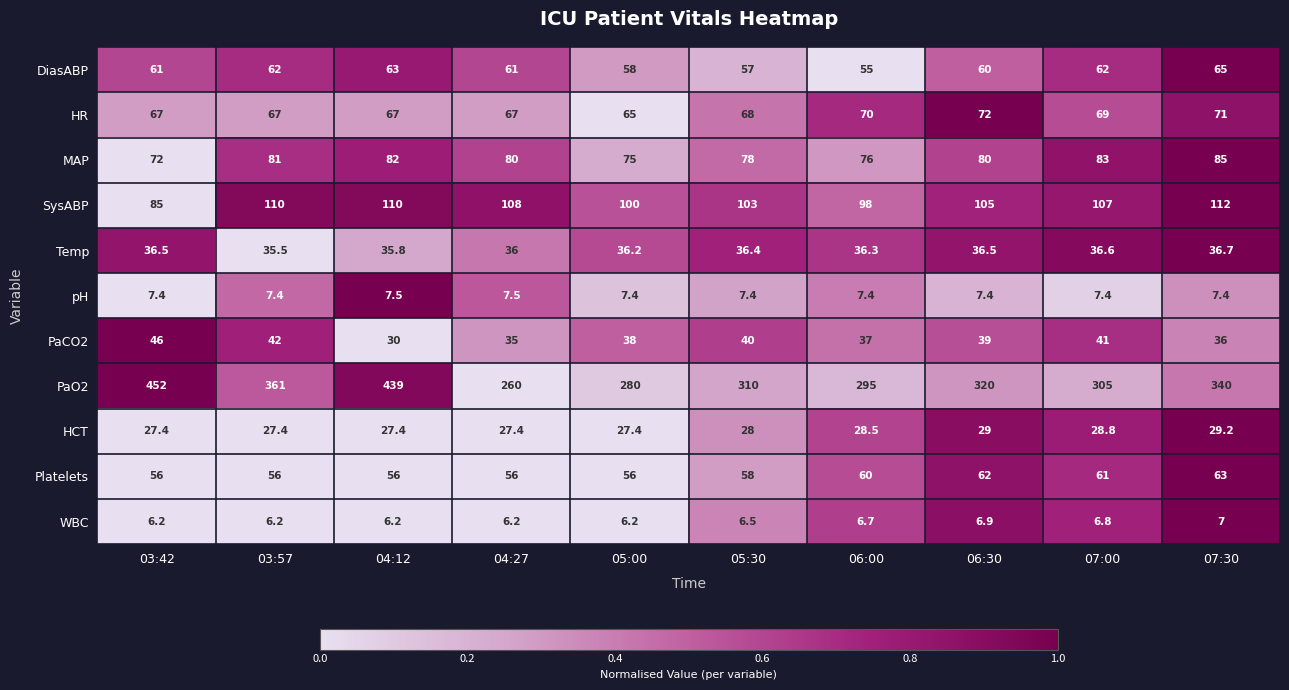

Where is HCT nearest to the value 28?

05:30